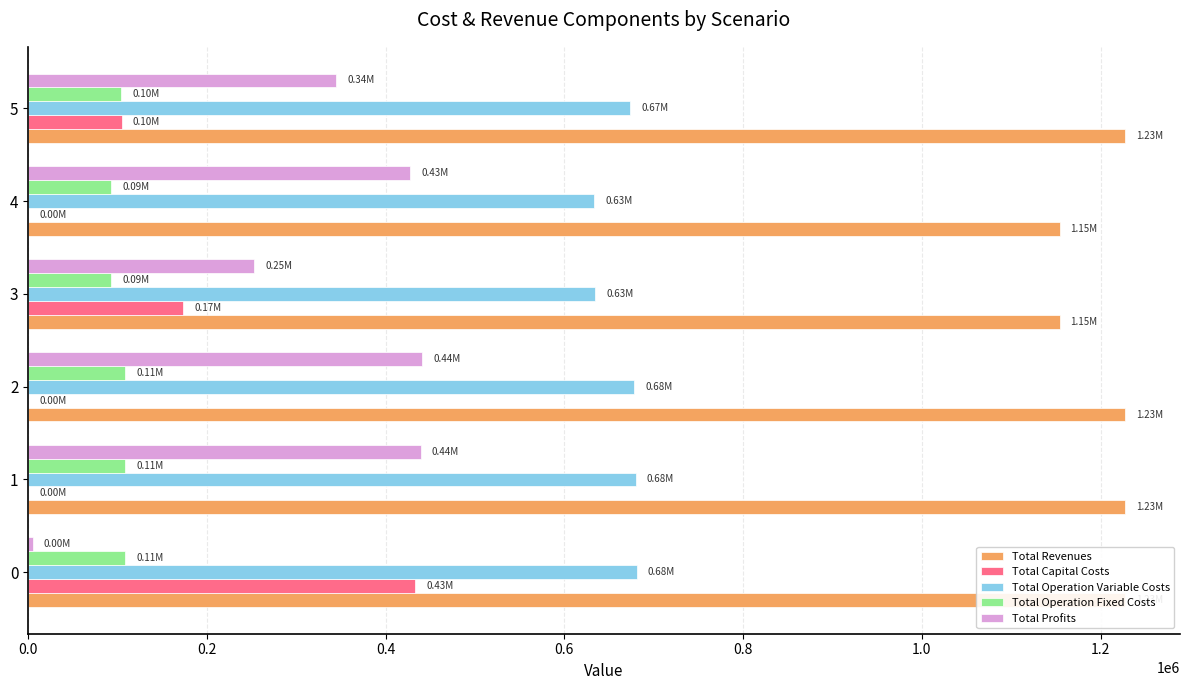

What is the value of the Total Capital Costs bar at the 1st from the left?

432960.0